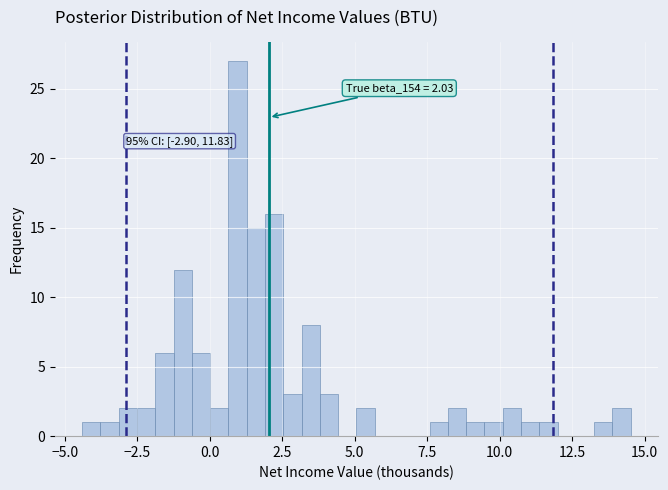

Read against the x-axis, roughly where is the centre of the tallest bar?

1.0